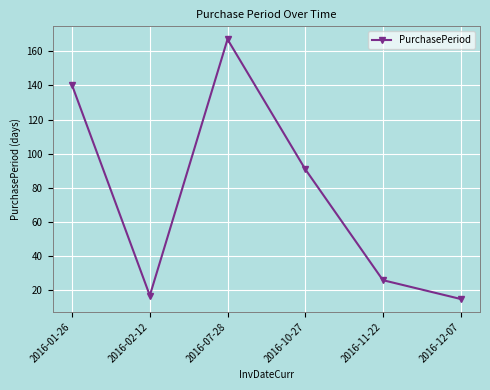

What is the change in value from 2016-01-26 to 2016-11-22?

-114